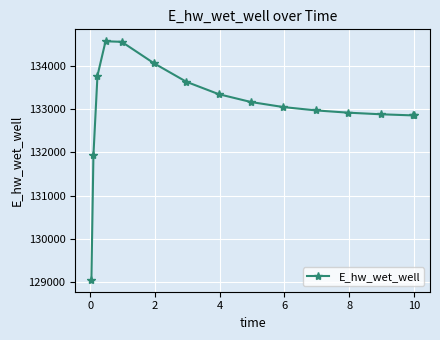

What is the value of the 9th point from the left?

133165.8